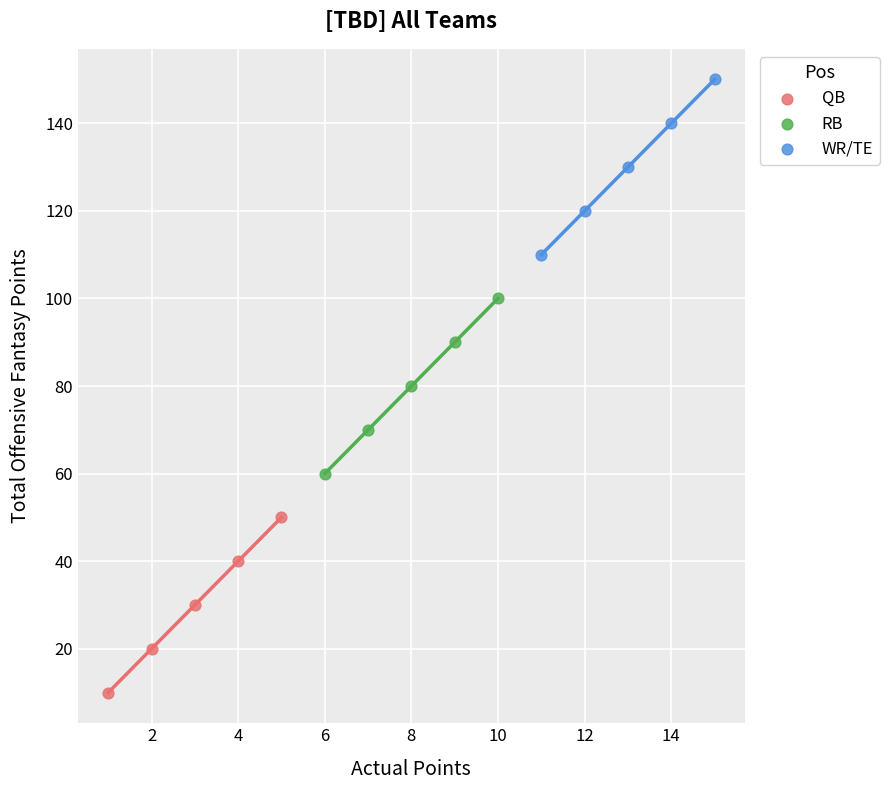

Which series reaches the maximum Y coordinate?

WR/TE